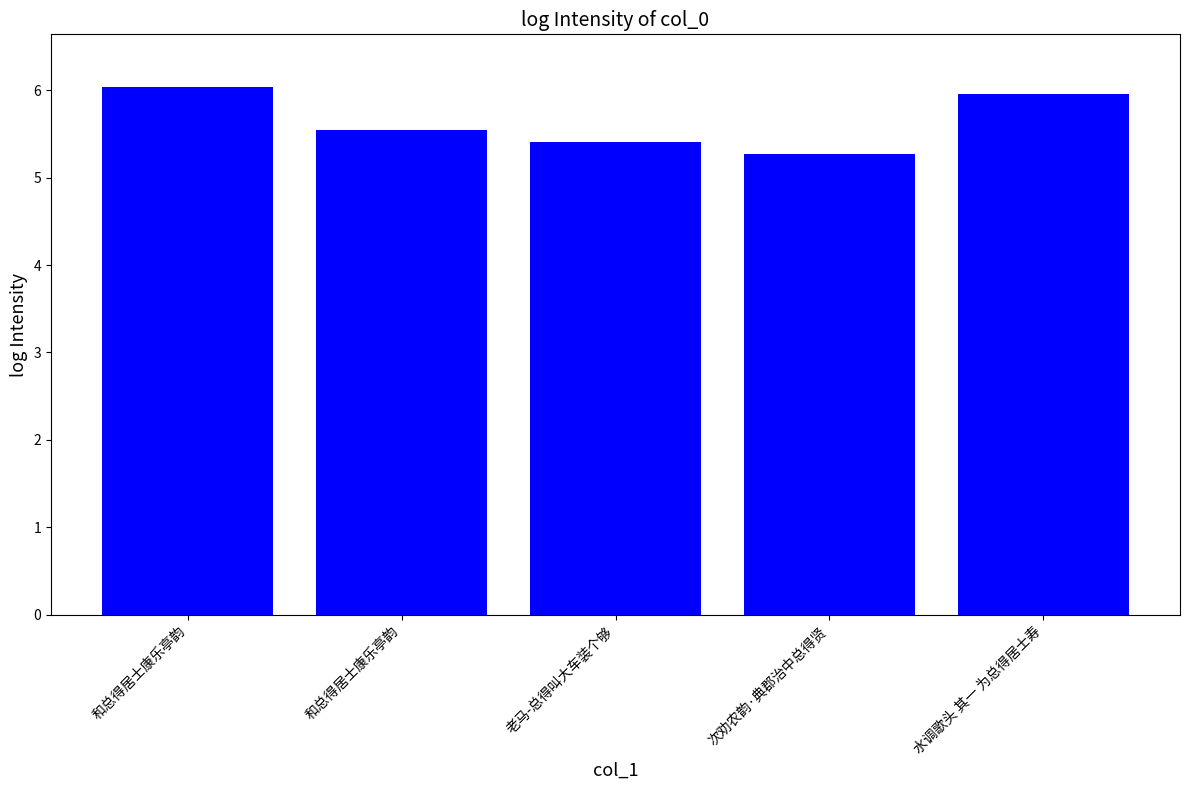

At which category does the chart reach its peak across all series?

和总得居士康乐亭韵